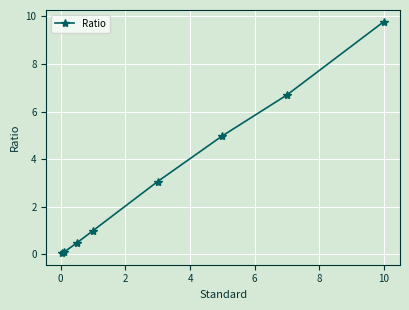

What is the greatest value displayed?

9.8